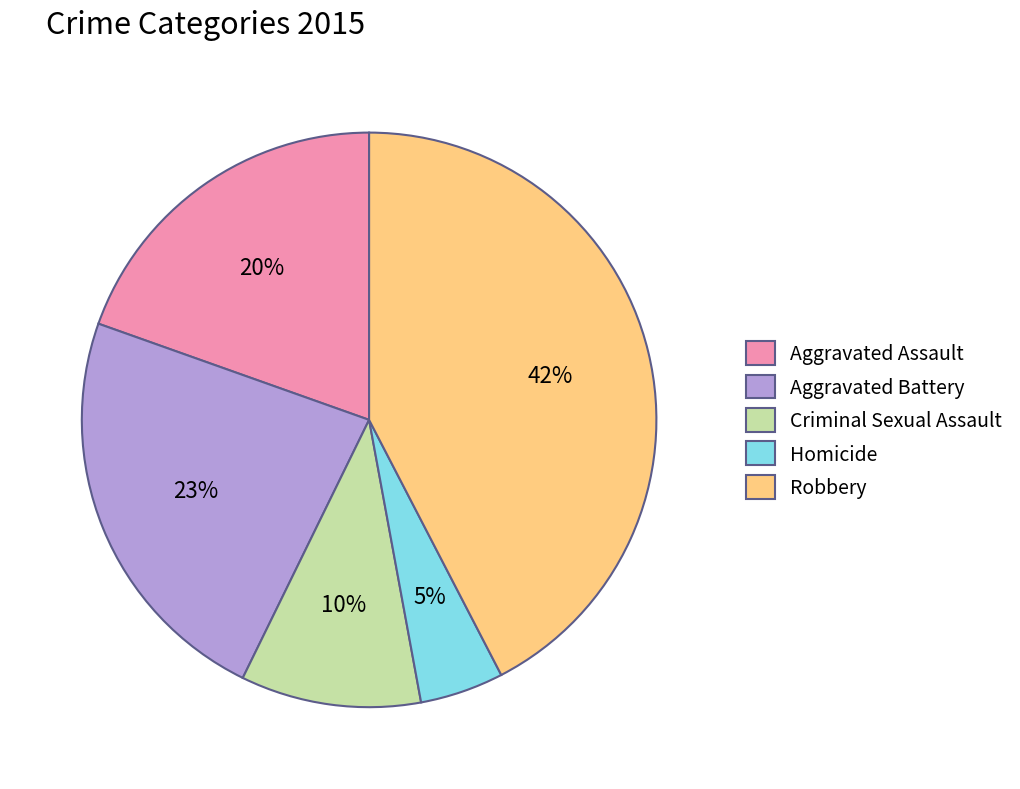

What percentage is the Robbery slice, to the nearest percent?

42%